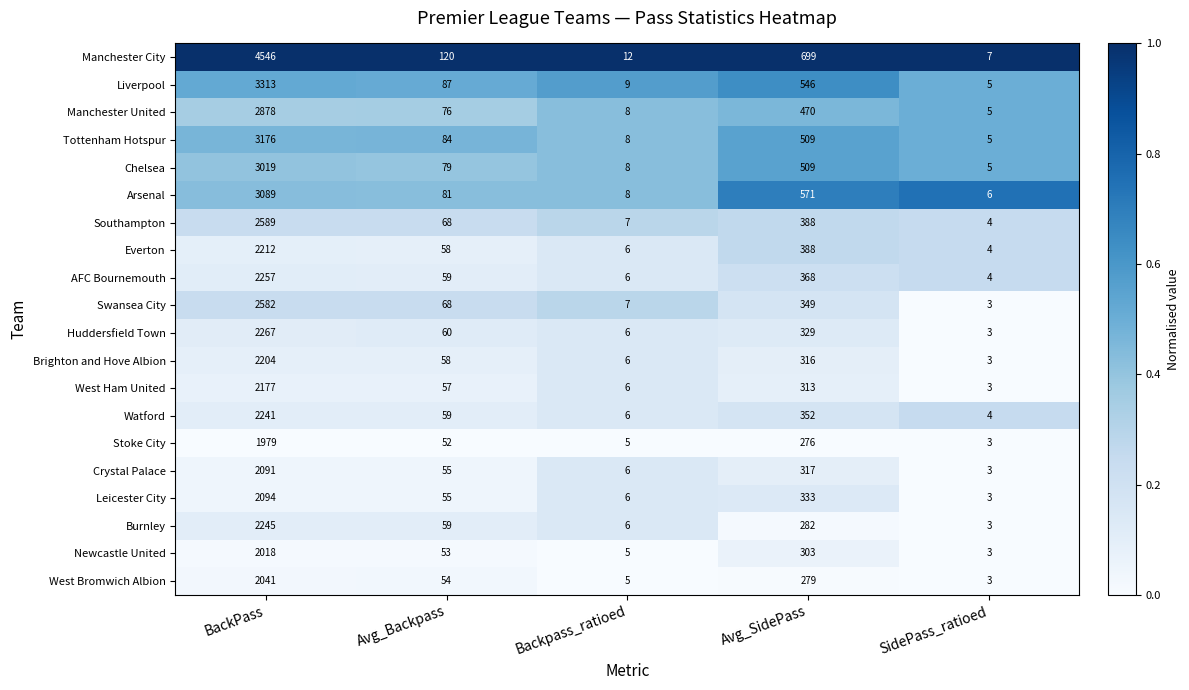

What is the total value across all series at Backpass_ratioed?

136